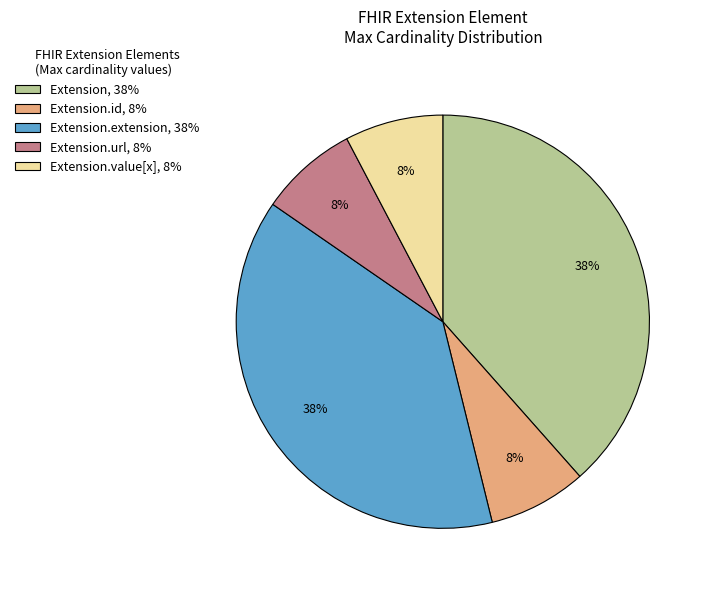

Count the number of slices in the pie.

5